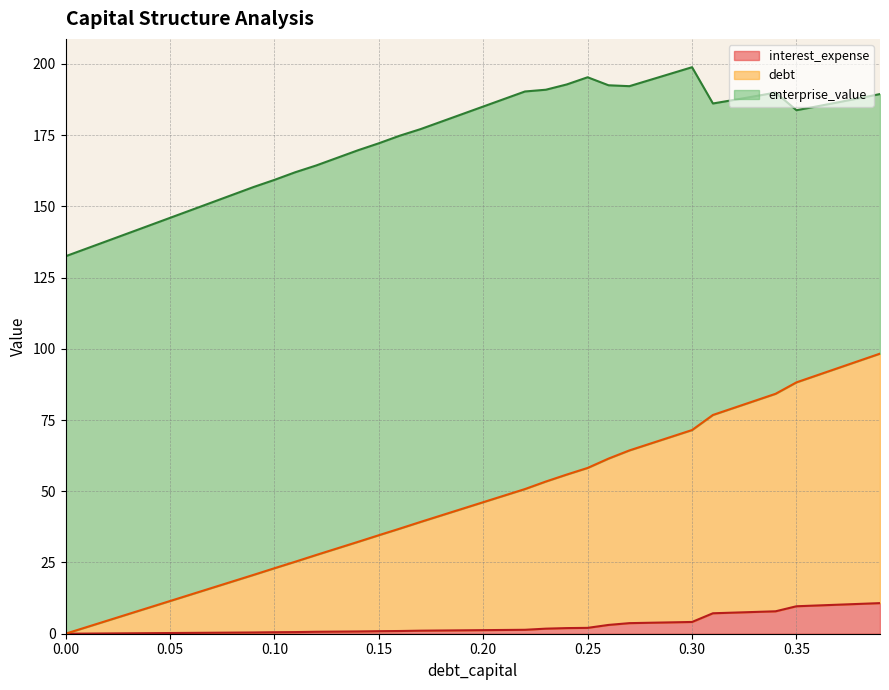

Does the chart display data point markers on the line(s)?

No